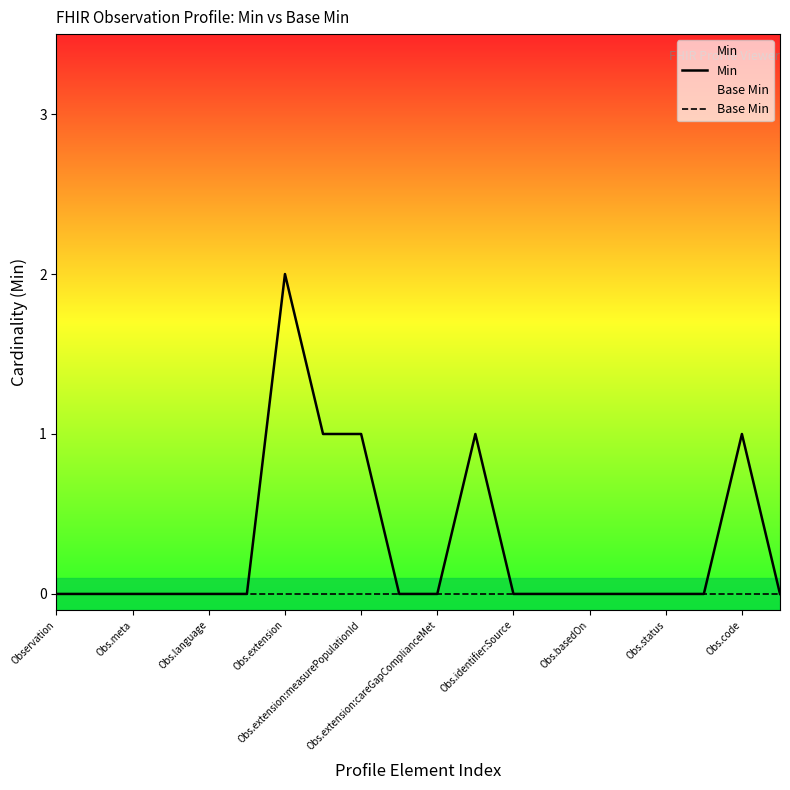

True or false: Min and Base Min cross at least once.

False